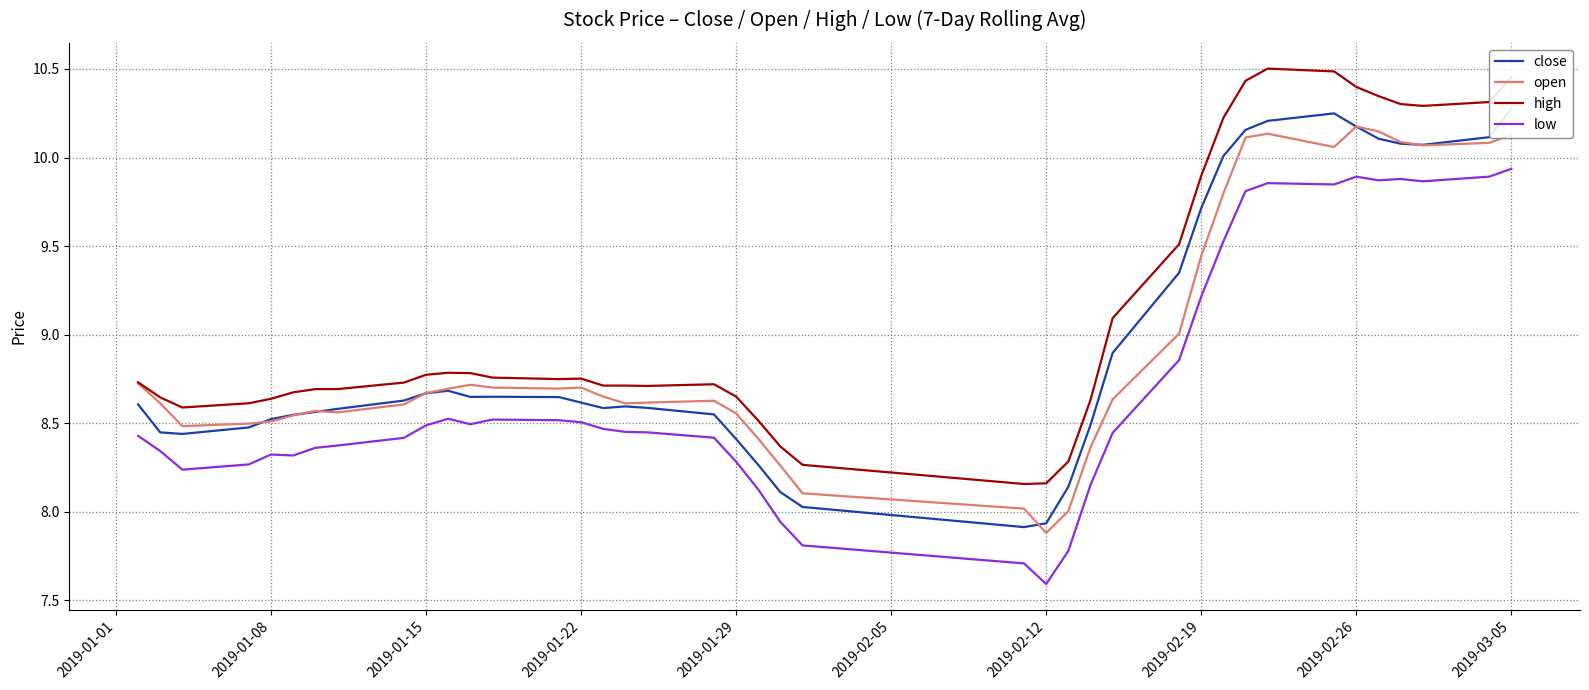

The open series shows 16.9 at 2019-02-19. True or false?

False